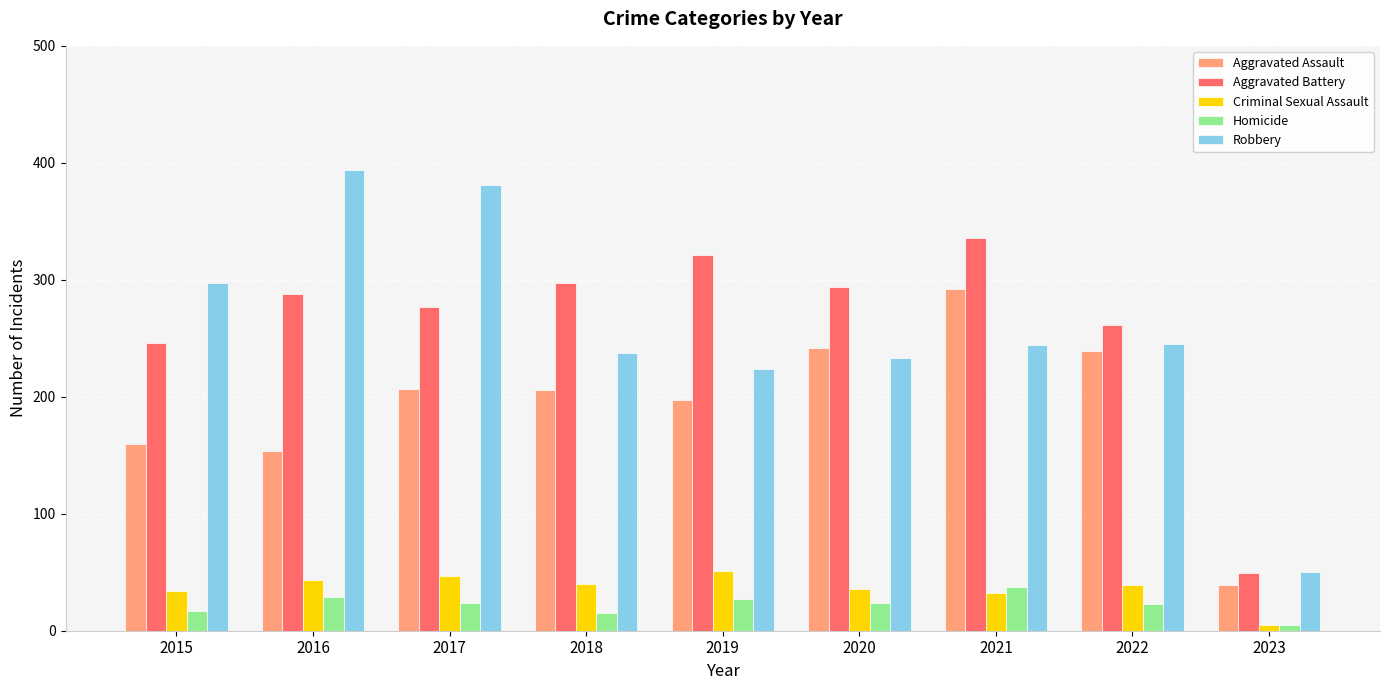

At 2017, list the series in order from largest to smallest.

Robbery, Aggravated Battery, Aggravated Assault, Criminal Sexual Assault, Homicide